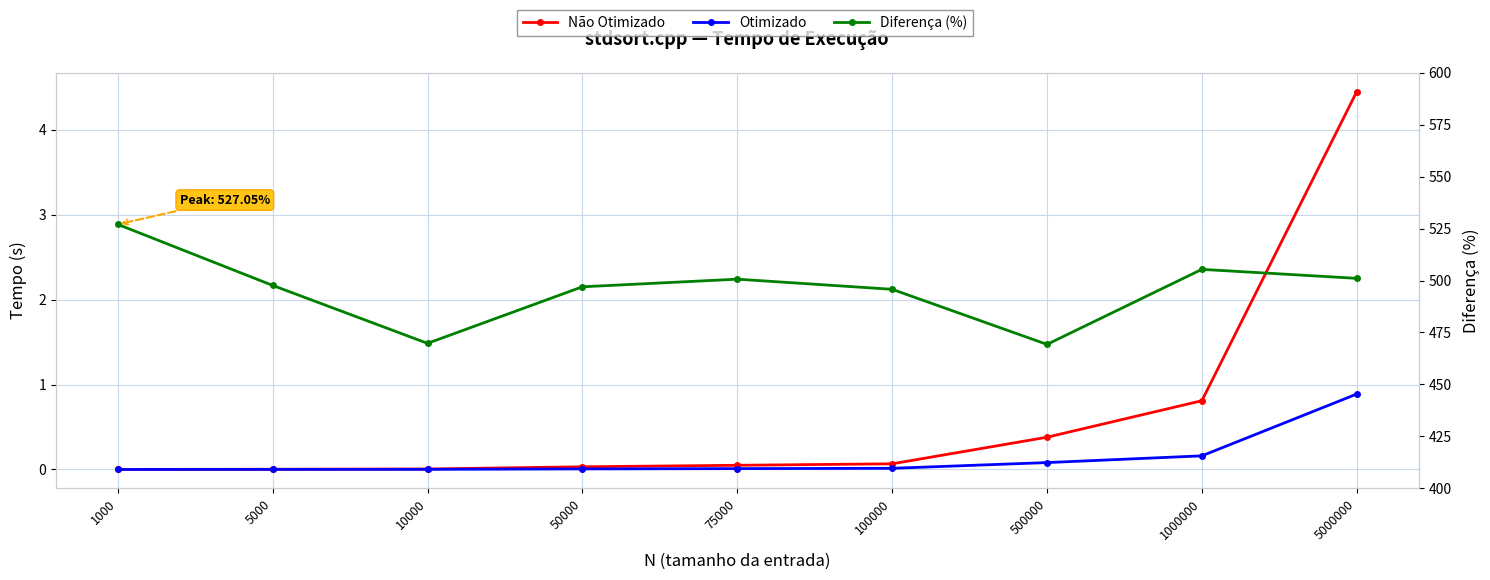

How many lines are shown in the chart?

3